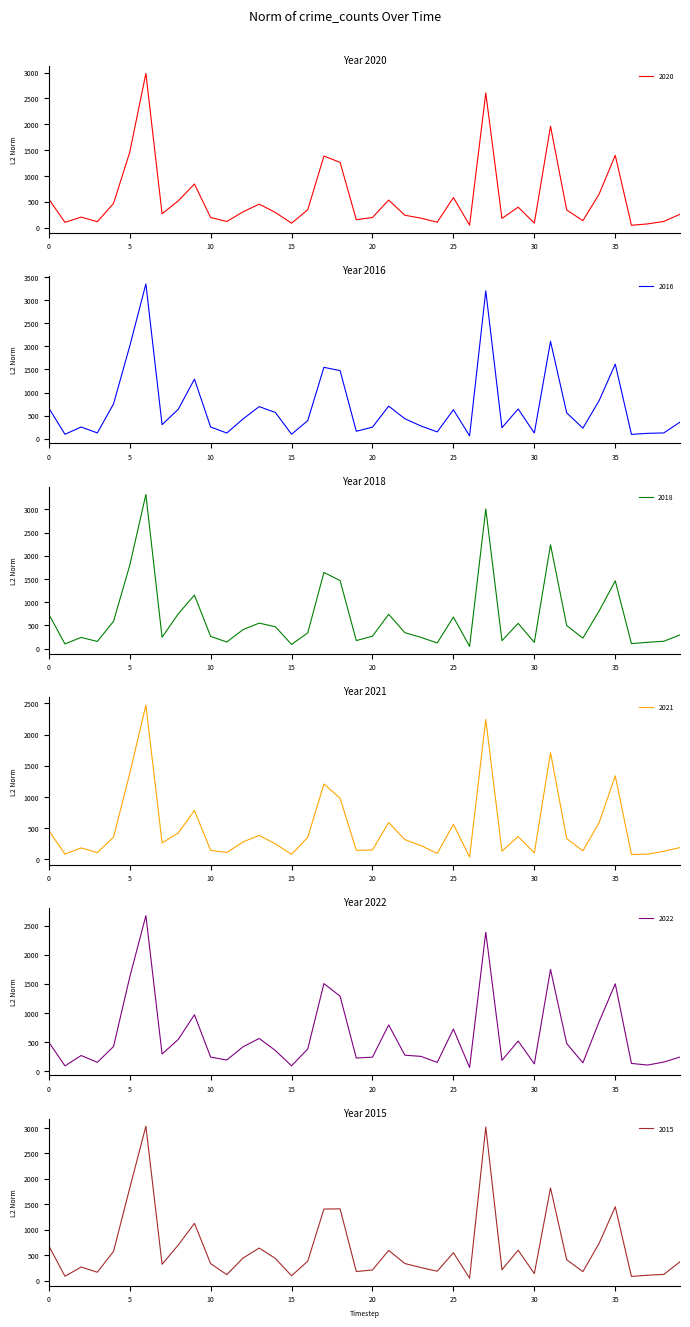

What is the highest value of the 2020 series?

2985